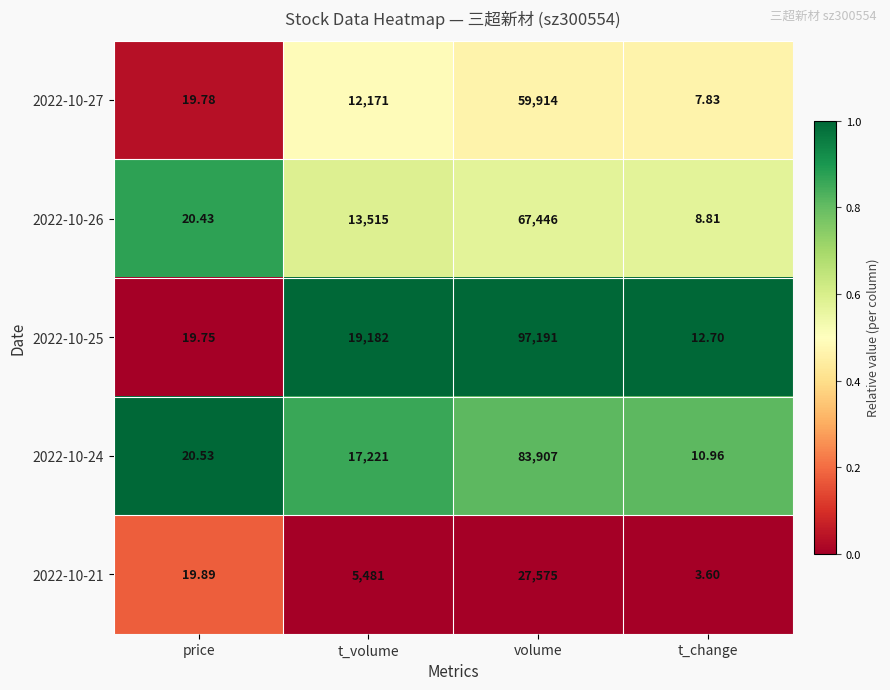

At which label is 2022-10-27 closest to 29960?

t_volume